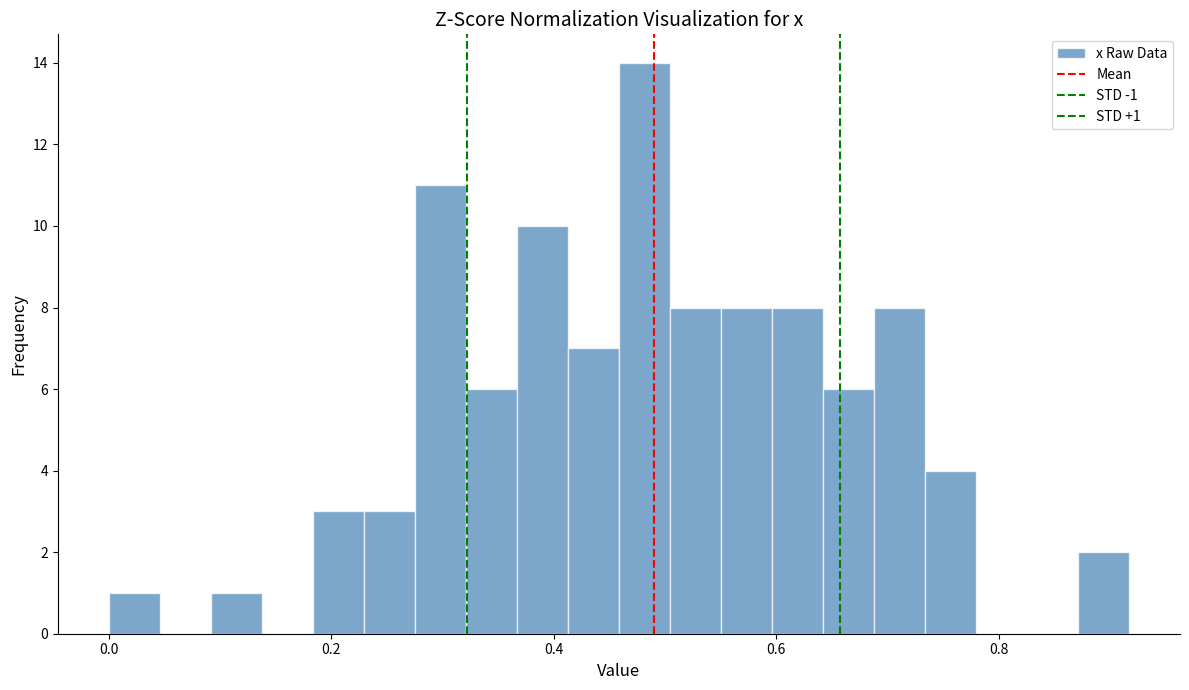

Around what value on the x-axis is the tallest bar? Give the approximate position of its centre, as read against the axis.

0.48